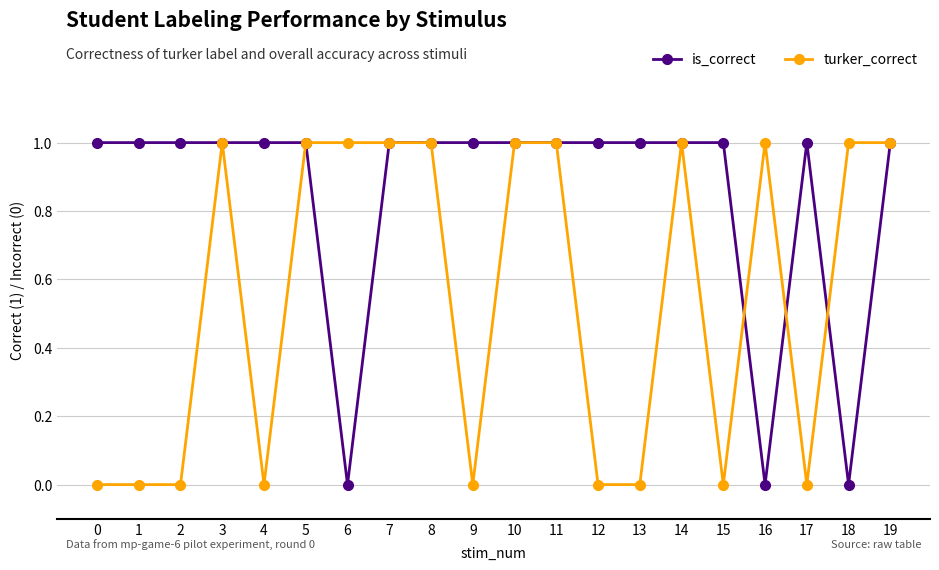

Reading left to right, transcribe all the data shown in this chart.

is_correct: 0=1	1=1	2=1	3=1	4=1	5=1	6=0	7=1	8=1	9=1	10=1	11=1	12=1	13=1	14=1	15=1	16=0	17=1	18=0	19=1
turker_correct: 0=0	1=0	2=0	3=1	4=0	5=1	6=1	7=1	8=1	9=0	10=1	11=1	12=0	13=0	14=1	15=0	16=1	17=0	18=1	19=1